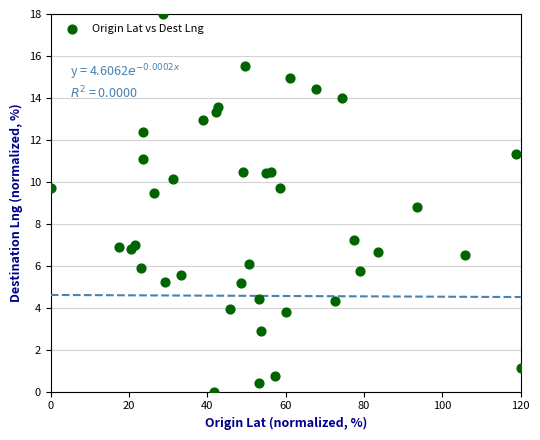

What Y value in the scatter plot is closest to 9?

8.8